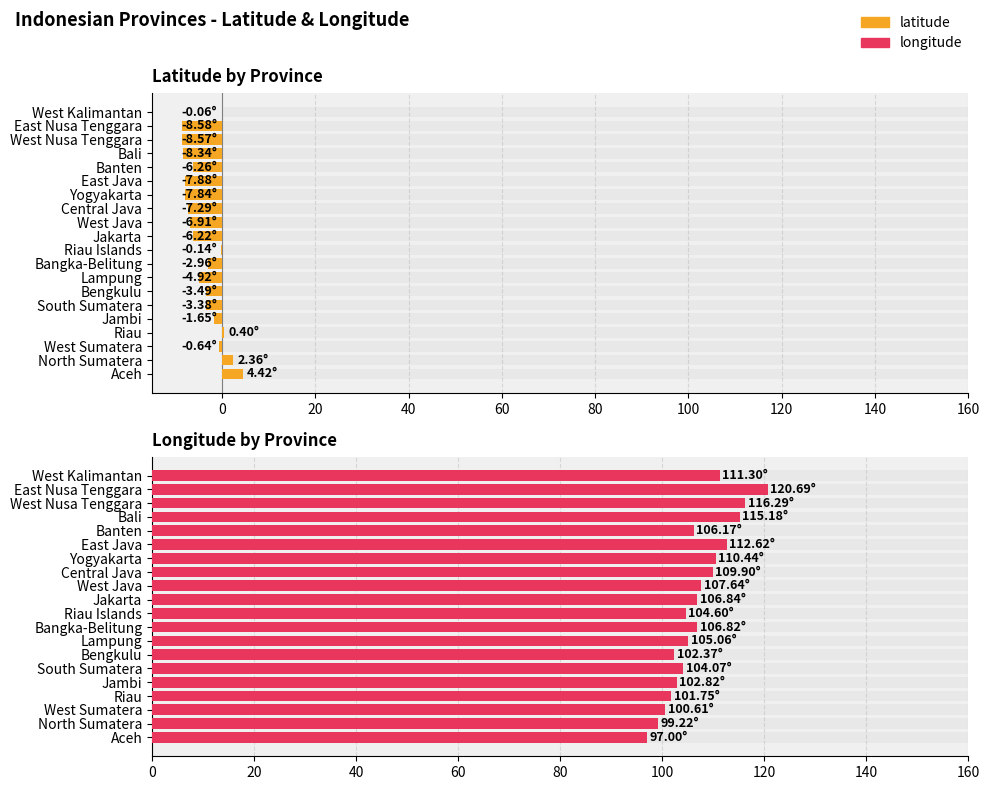

What is the maximum value shown in the chart?

120.7